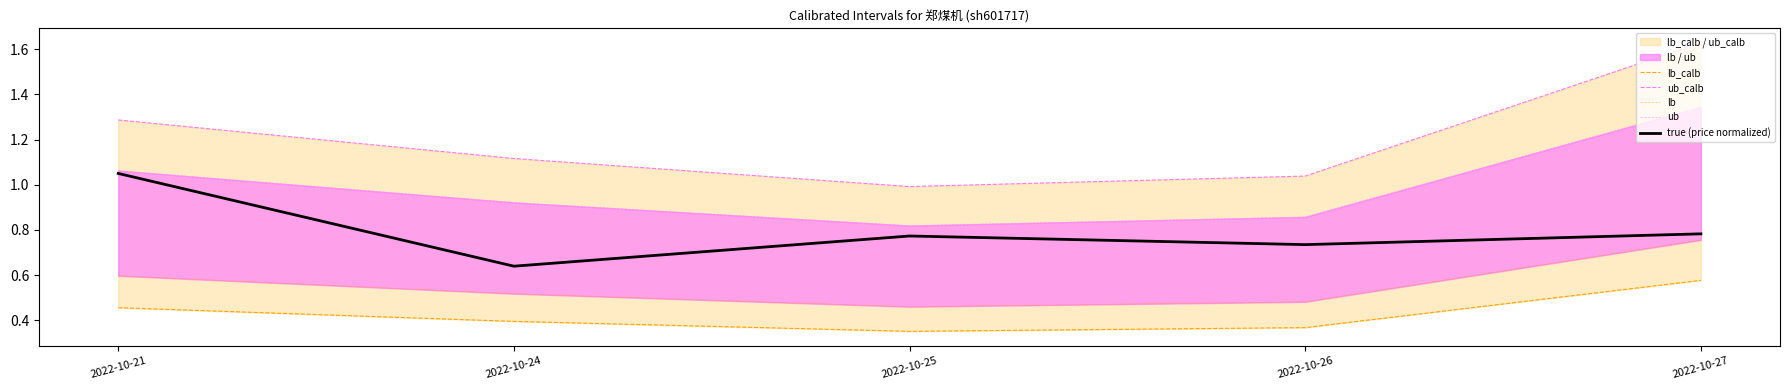

Reading left to right, extract all data points from this chart.

lb_calb: 2022-10-21=0.5	2022-10-24=0.4	2022-10-25=0.4	2022-10-26=0.4	2022-10-27=0.6
ub_calb: 2022-10-21=1.3	2022-10-24=1.1	2022-10-25=1.0	2022-10-26=1.0	2022-10-27=1.6
lb: 2022-10-21=0.6	2022-10-24=0.5	2022-10-25=0.5	2022-10-26=0.5	2022-10-27=0.8
ub: 2022-10-21=1.1	2022-10-24=0.9	2022-10-25=0.8	2022-10-26=0.9	2022-10-27=1.3
true (price normalized): 2022-10-21=1.1	2022-10-24=0.6	2022-10-25=0.8	2022-10-26=0.7	2022-10-27=0.8